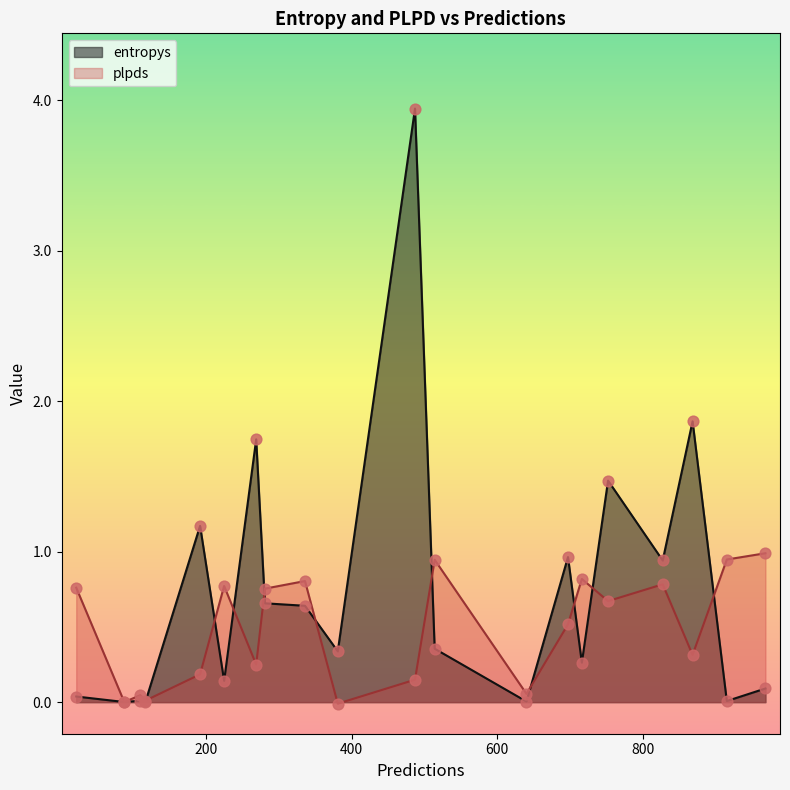

Which series has the largest Y range (max minus min)?

entropys